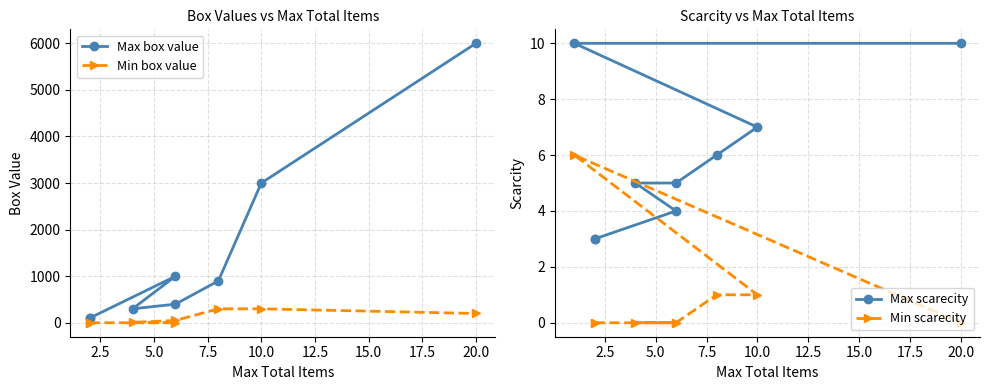

True or false: Min scarecity and Max scarecity intersect in this chart.

False